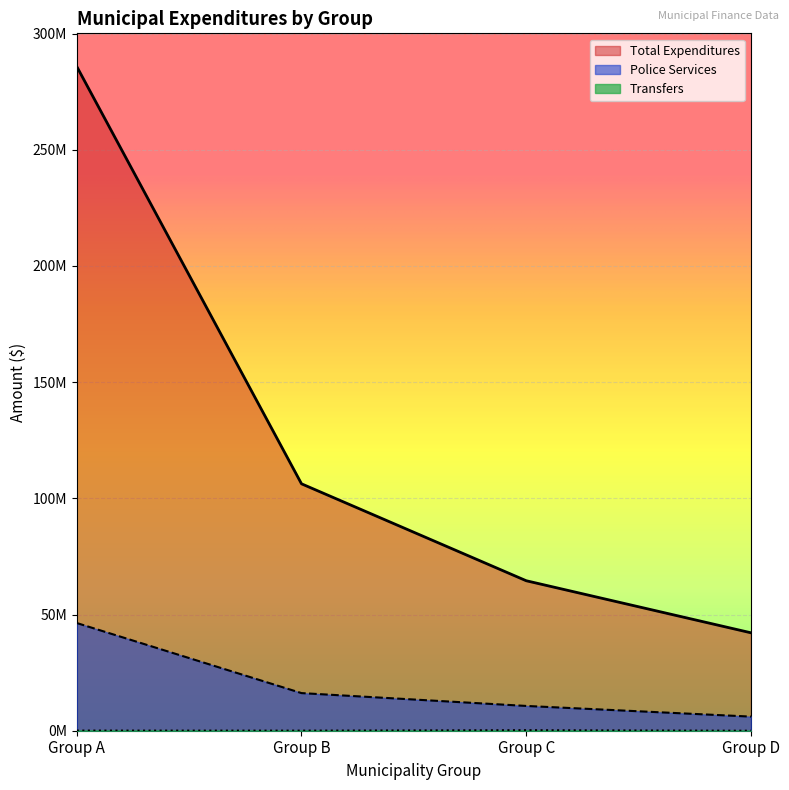

True or false: Police Services has more than 2 points higher than both neighbors.

False